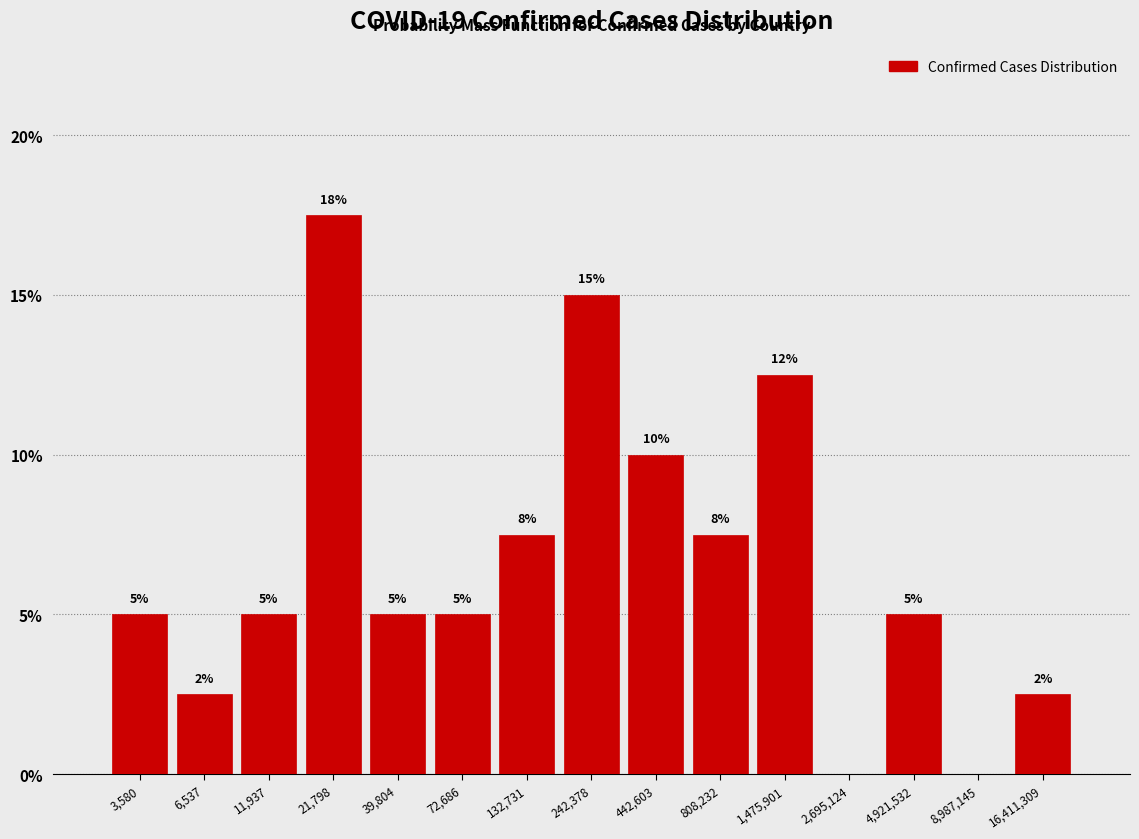

What is the change in value from 72,686 to 2,695,124?

-5.0